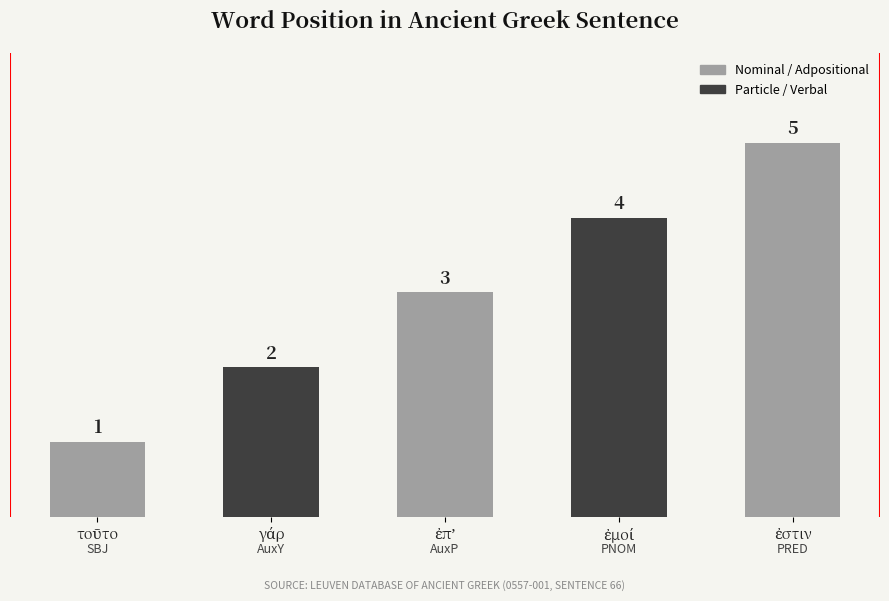

How many bars are there in total?

5